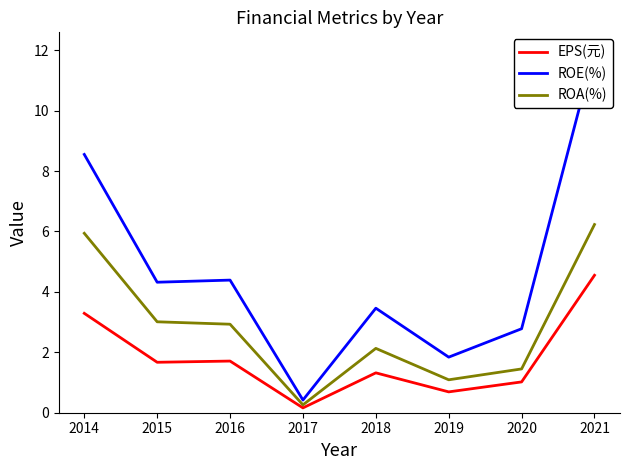

Where is the first local maximum for ROE(%)?

2016